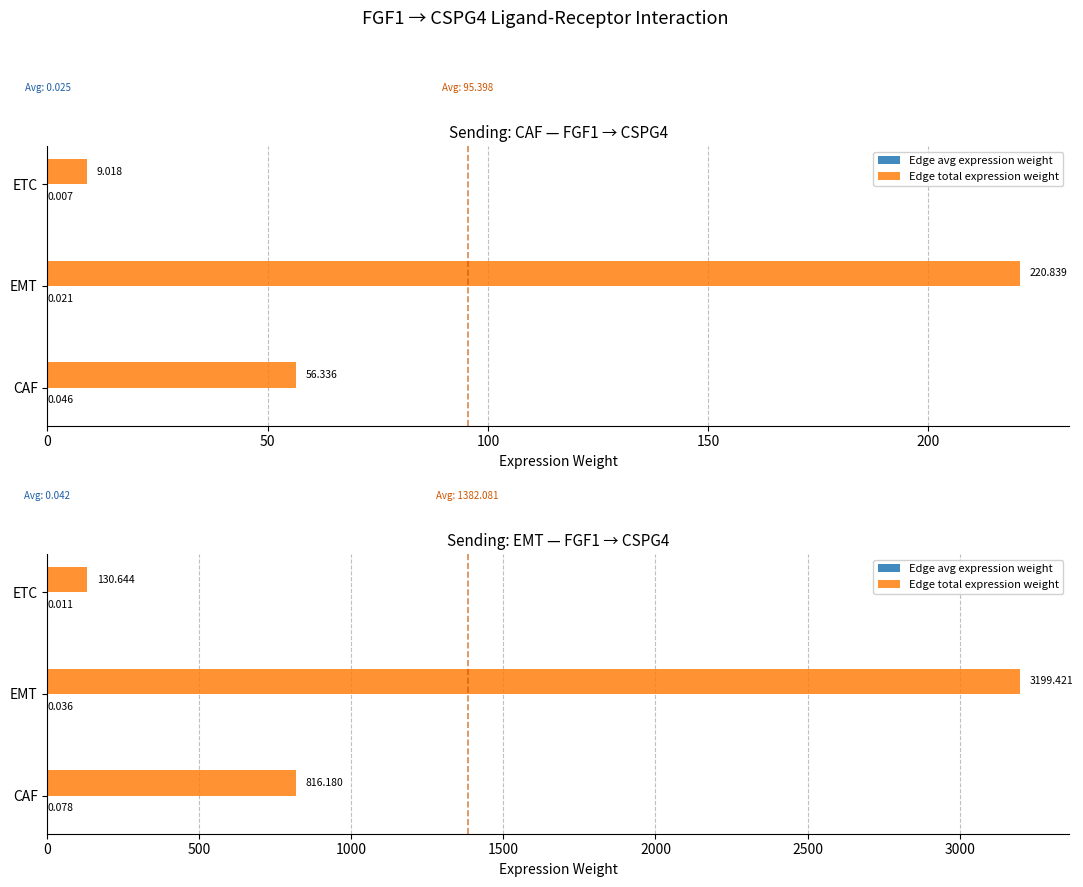

Is it true that Edge avg expression weight equals 0.0 at EMT?

False